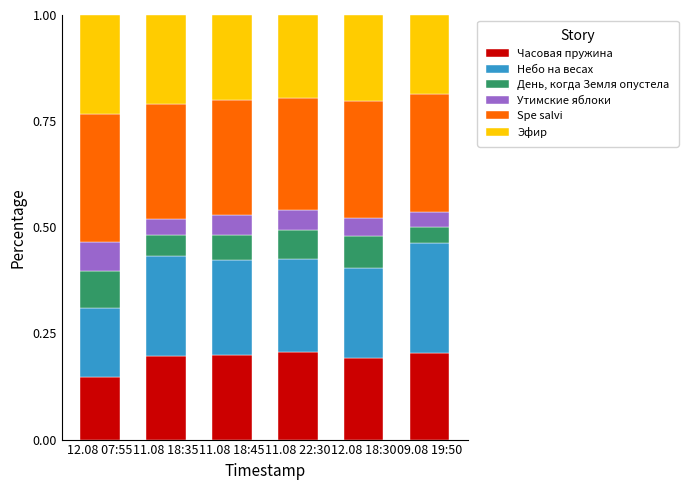

The Часовая пружина series shows 0.2 at 09.08 19:50. True or false?

True